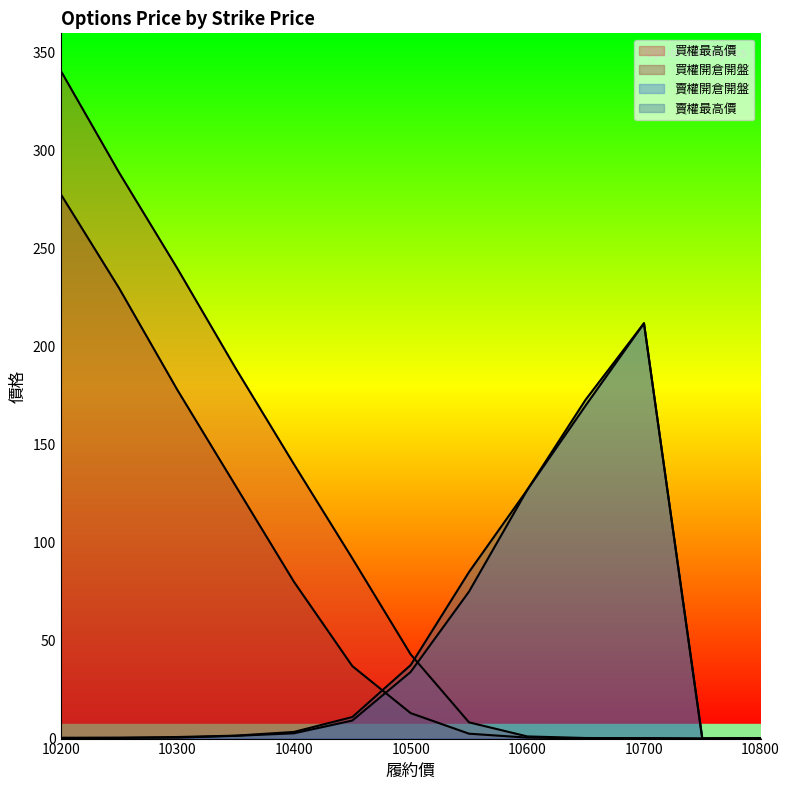

Which series ends up on top after the final intersection of 買權開倉開盤 and 賣權開倉開盤?

賣權開倉開盤